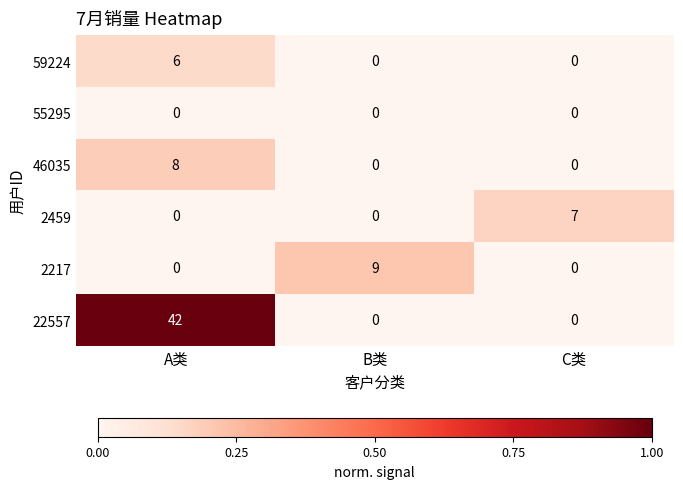

Reading right to left, transcribe all the data shown in this chart.

59224: 0	0	6
55295: 0	0	0
46035: 0	0	8
2459: 7	0	0
2217: 0	9	0
22557: 0	0	42